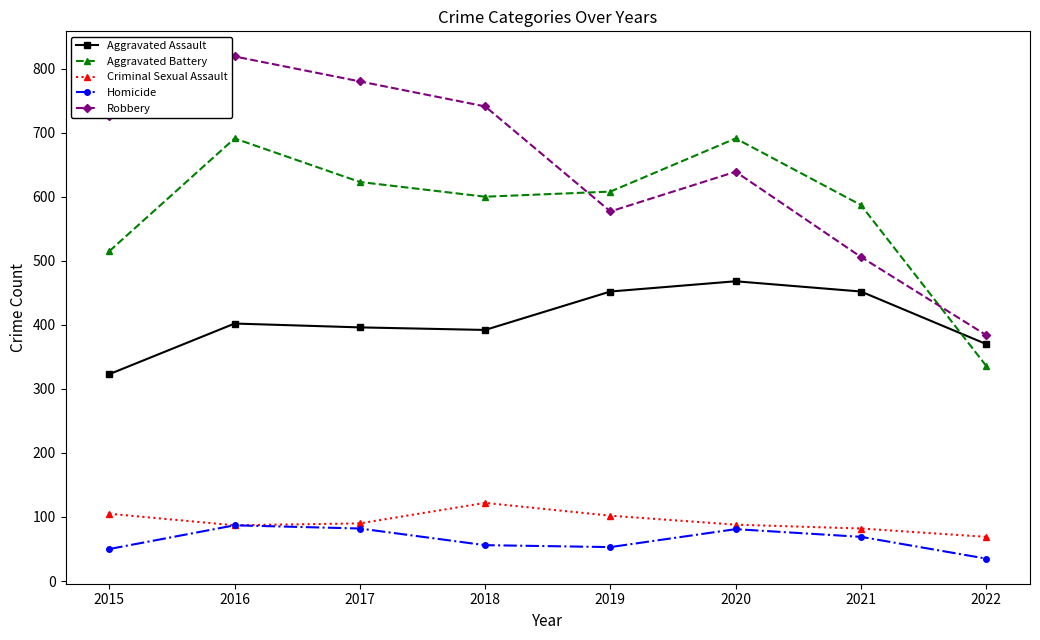

True or false: Criminal Sexual Assault has a value of 118 at 2017.

False